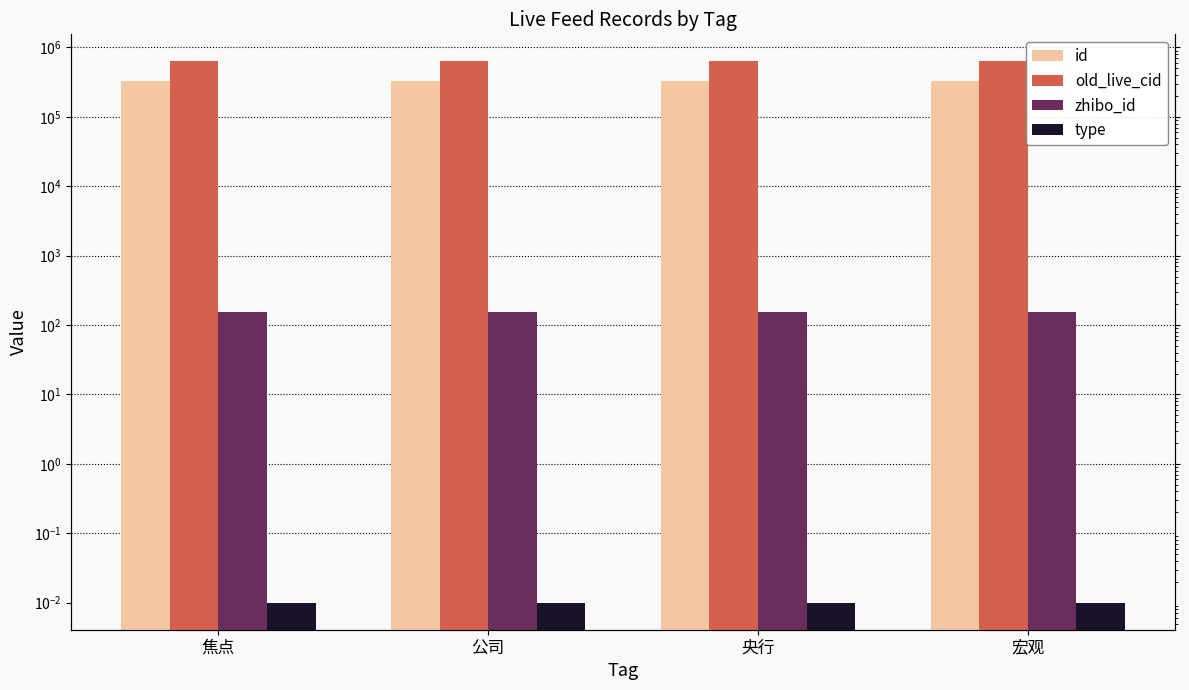

Reading left to right, extract all data points from this chart.

id: 332434.0	332431.0	332423.0	332421.0
old_live_cid: 629022.0	629019.0	629011.0	629008.0
zhibo_id: 152.0	152.0	152.0	152.0
type: 0.0	0.0	0.0	0.0